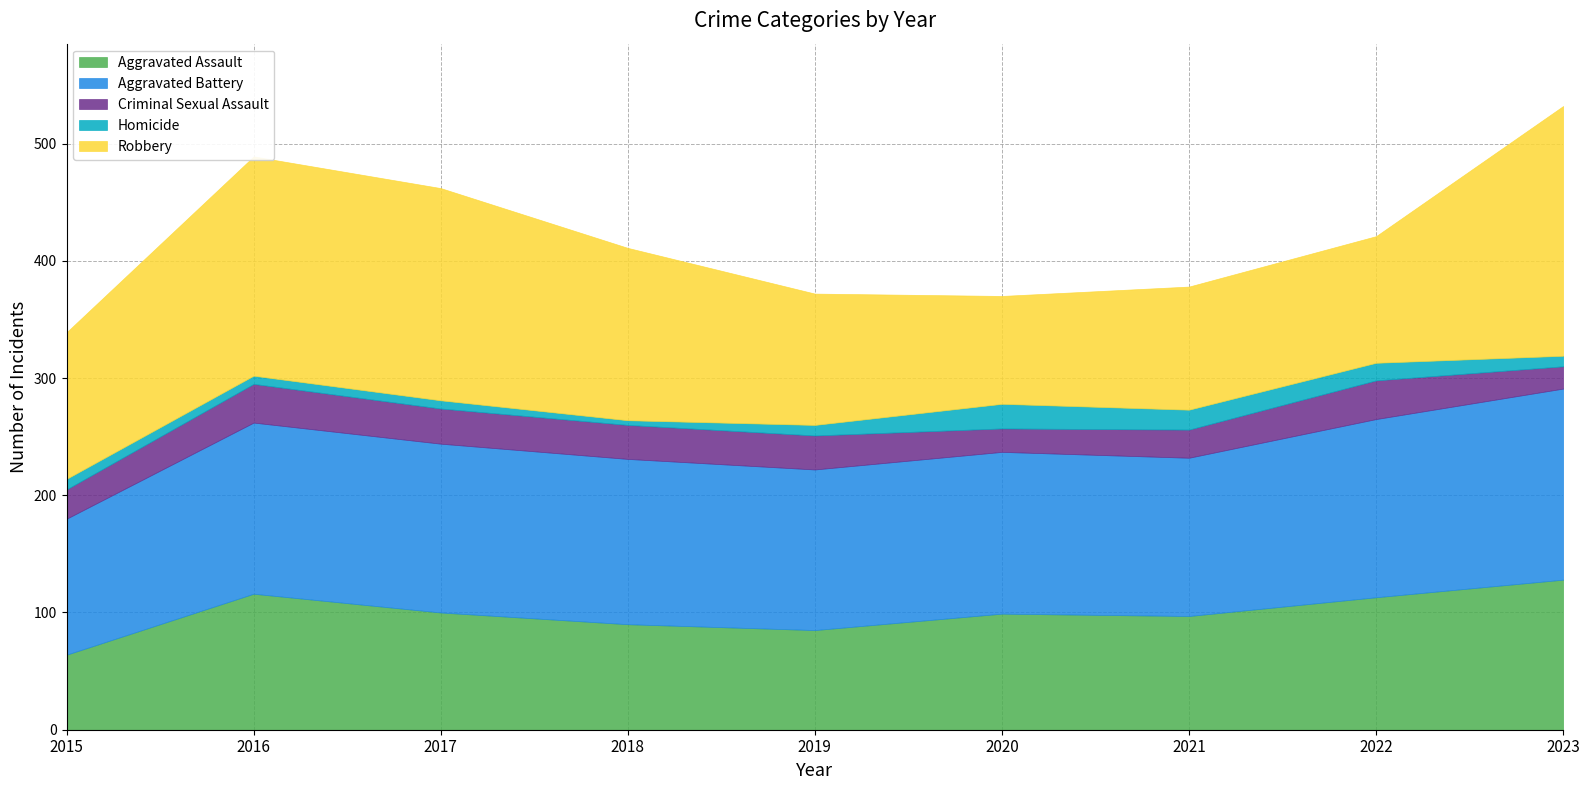

What value does the Aggravated Battery series have at 2019?

137